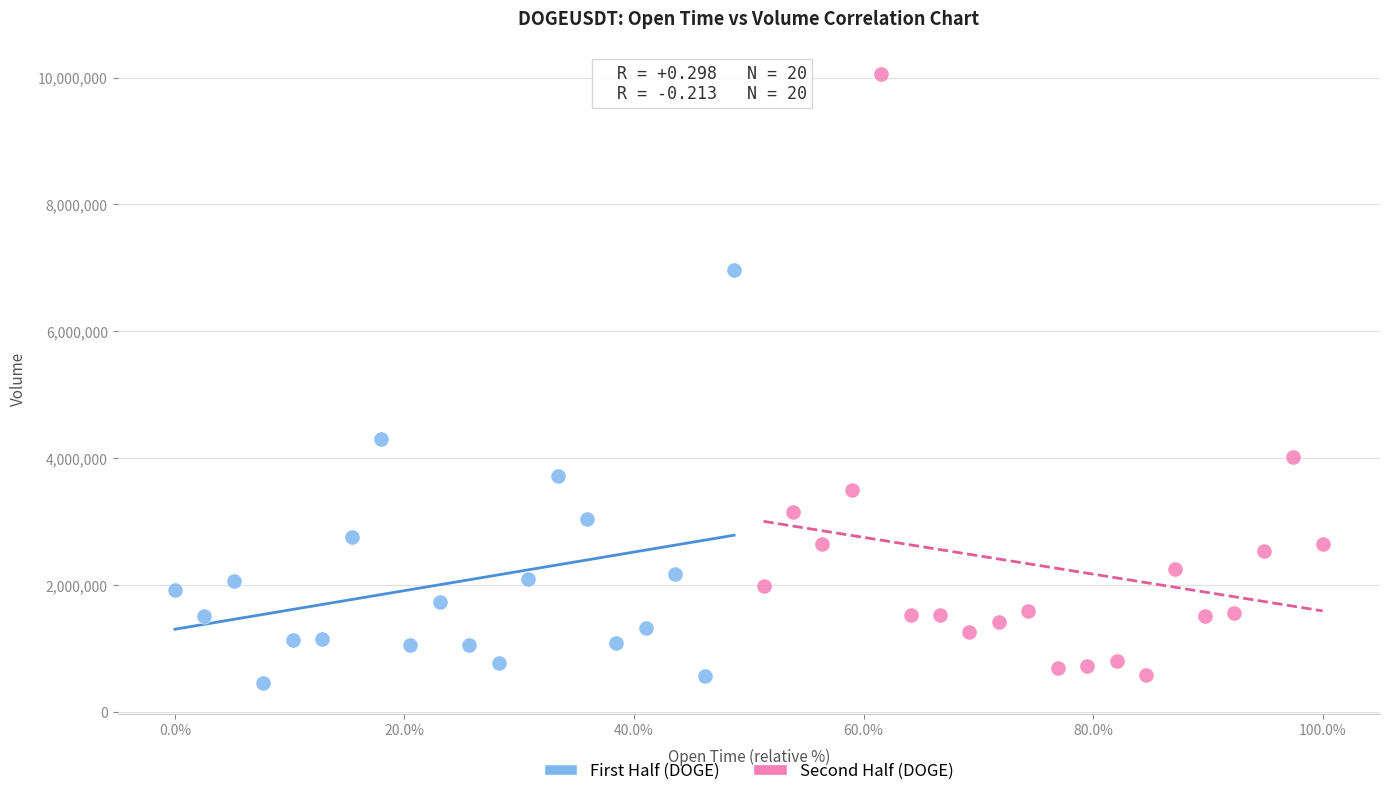

Which series contains the lowest Y value?

First Half (DOGE)